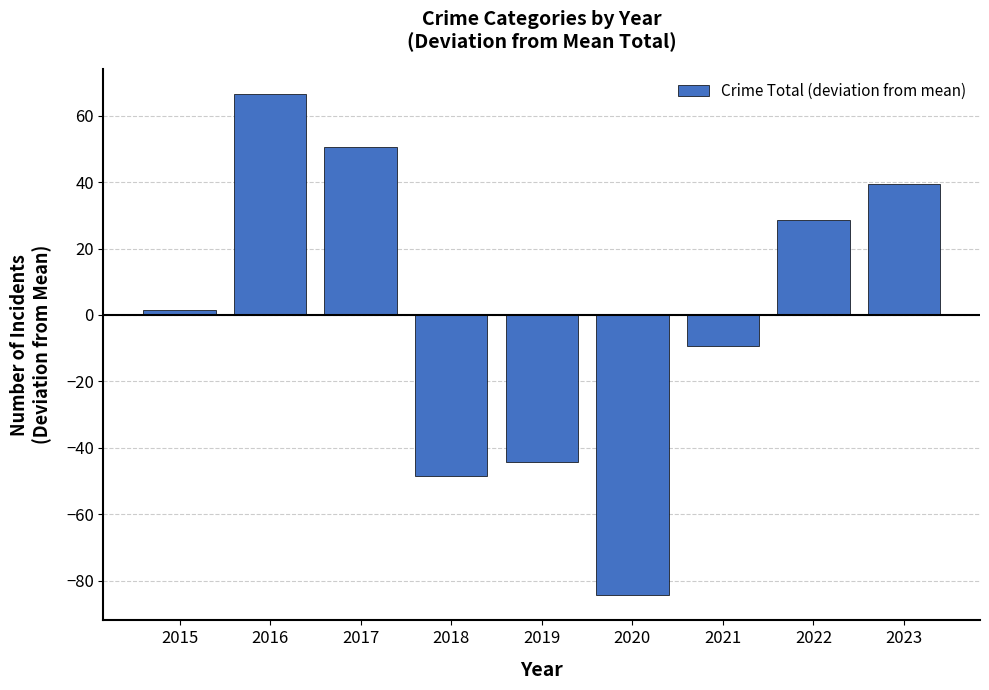

How many distinct data groups are displayed?

1